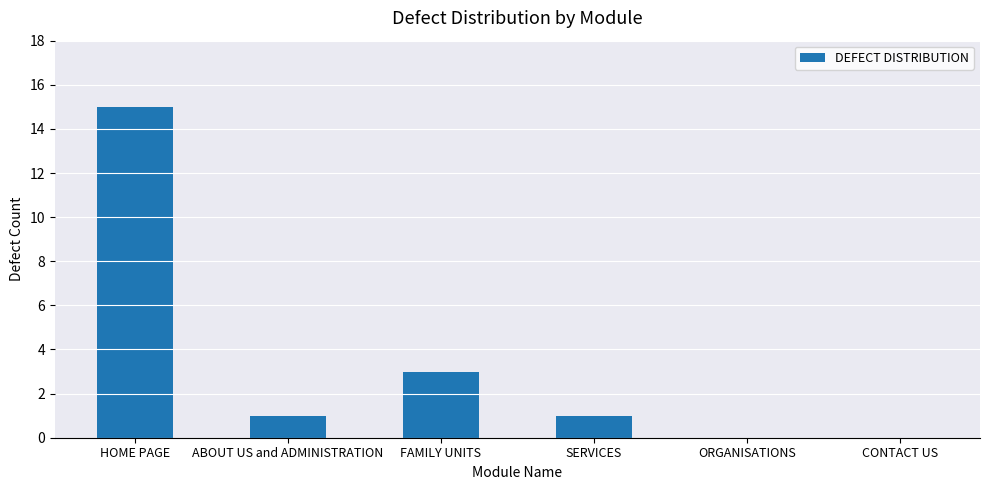

What is the greatest value displayed?

15